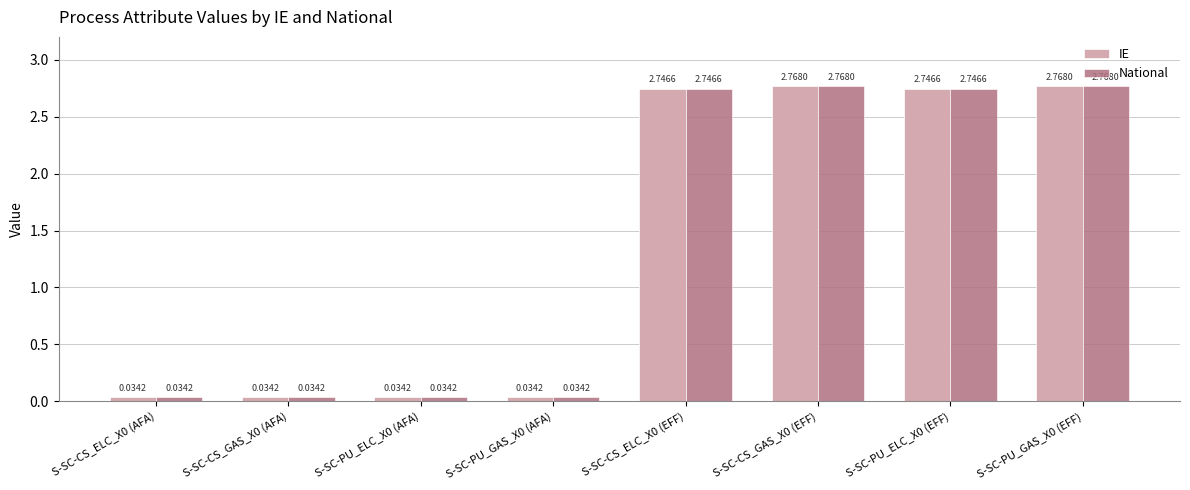

What position from the right is S-SC-CS_ELC_X0 (EFF)?

4